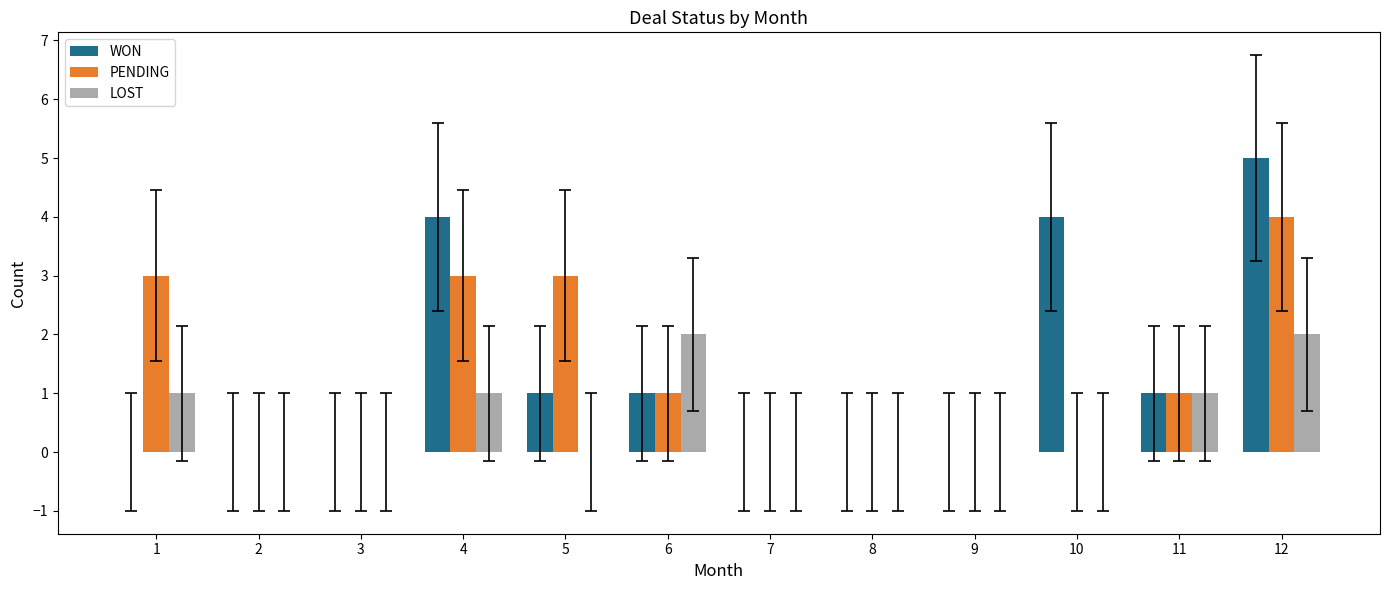

How many groups of bars are there?

12